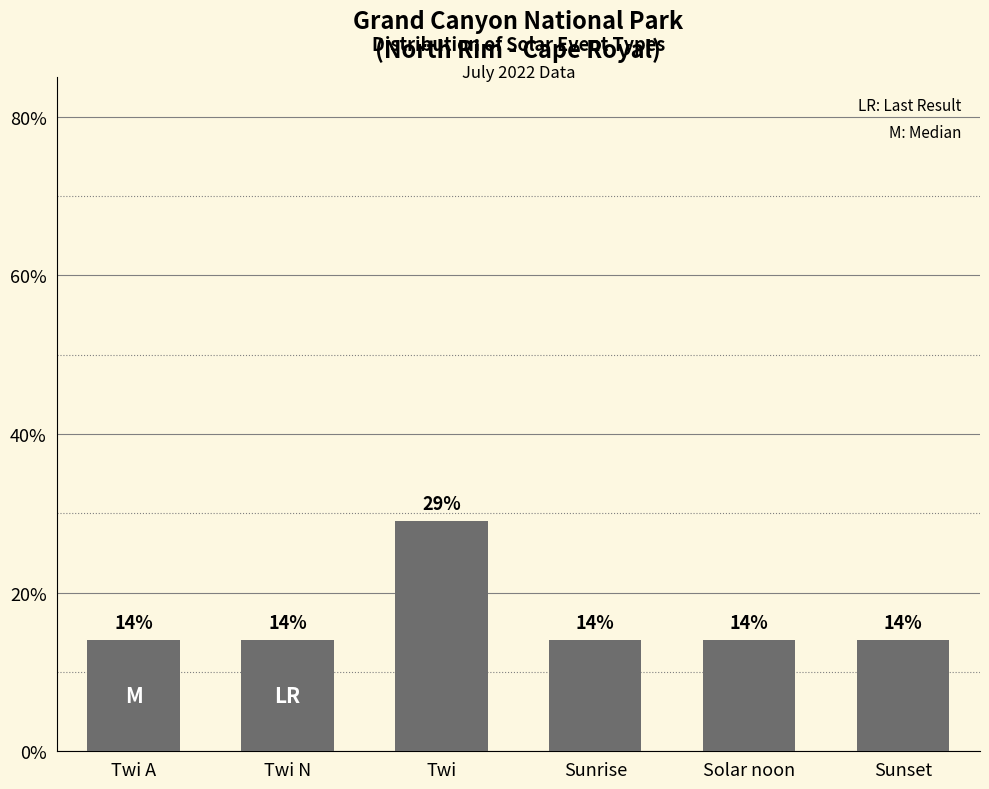

Does the chart contain any negative values?

No